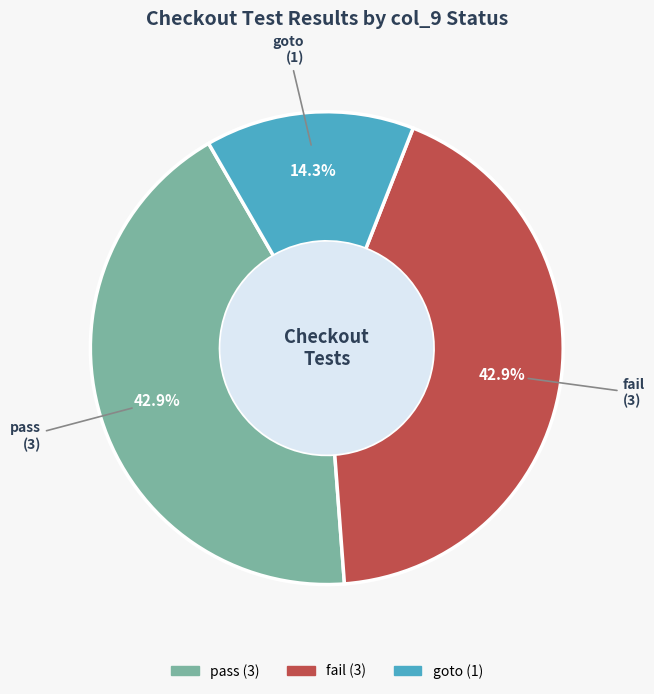

Is the sum of pass and fail greater than half?

Yes